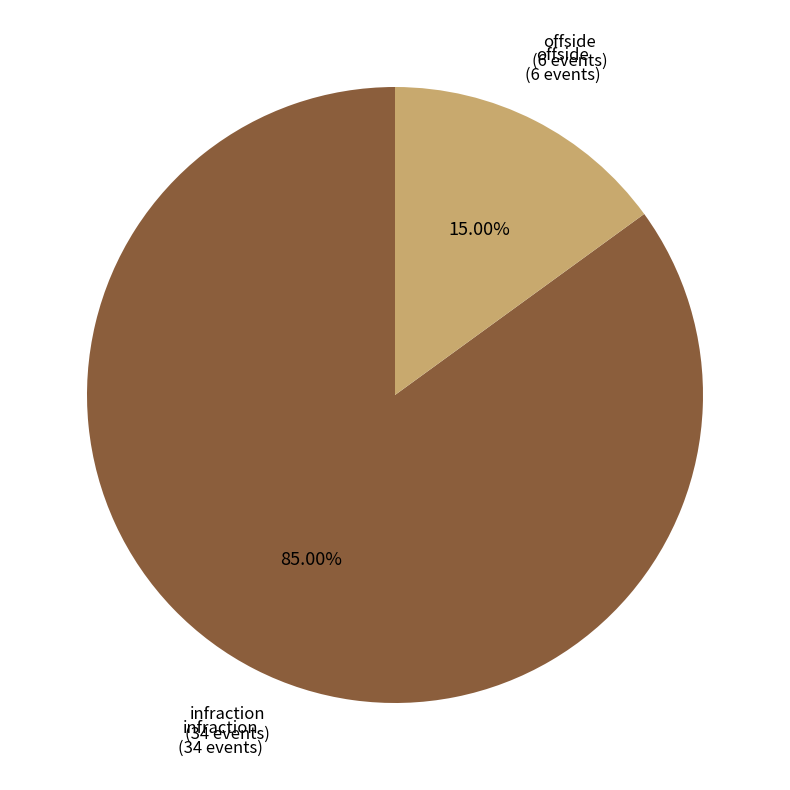

Does any single category account for the majority?

Yes